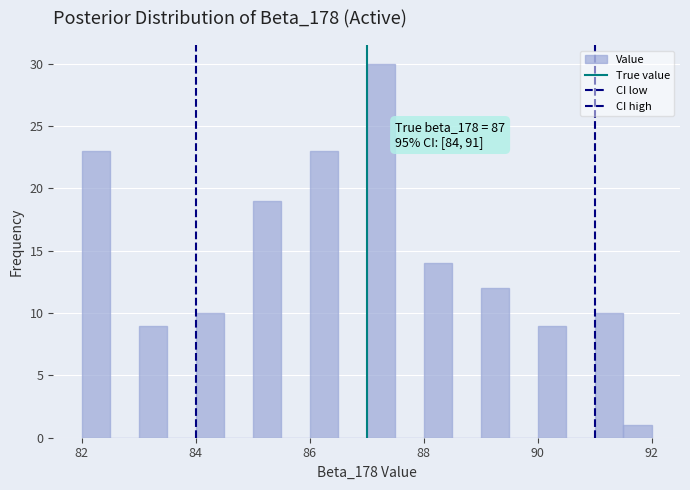

Around what value on the x-axis is the tallest bar? Give the approximate position of its centre, as read against the axis.

87.2